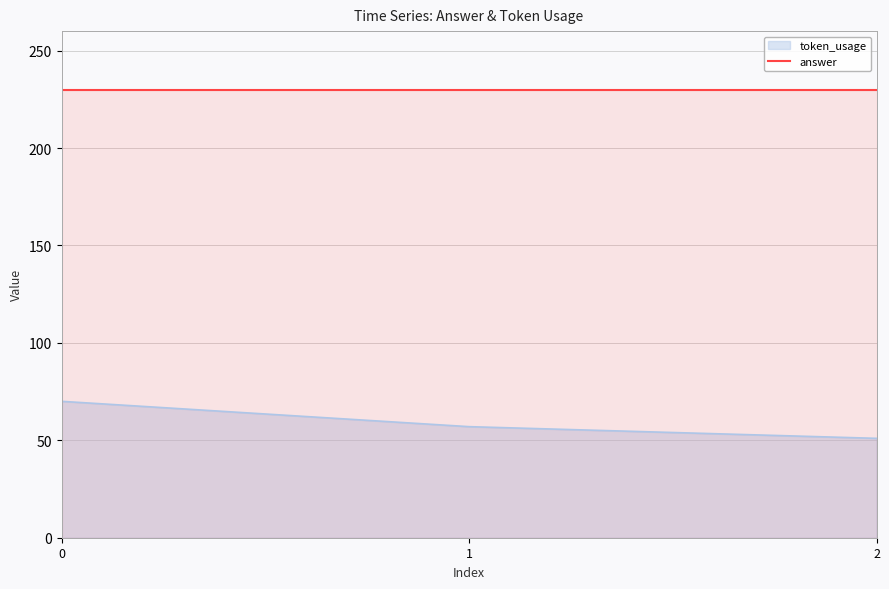

What is the sum of all values?

178